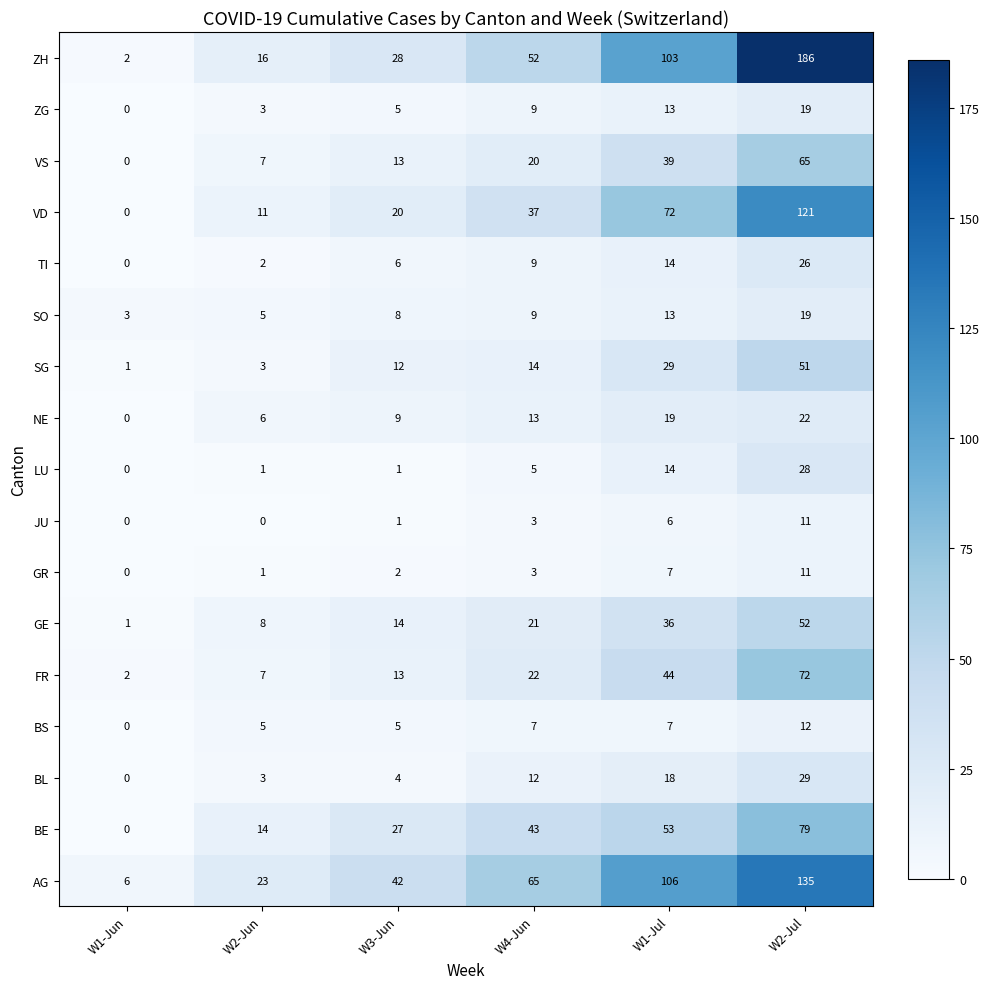

What is the maximum value shown in the chart?

186